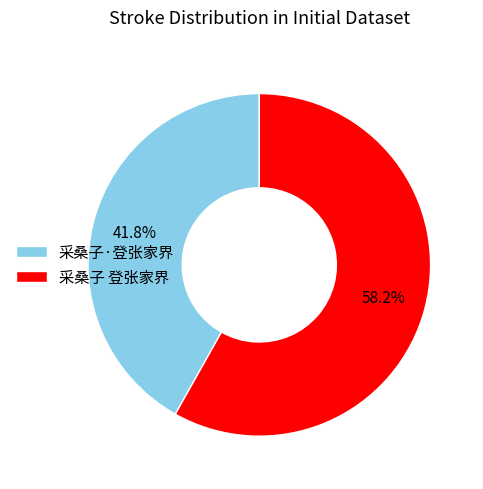

To the nearest percent, what is the difference between the largest and smallest slice percentages?

16%